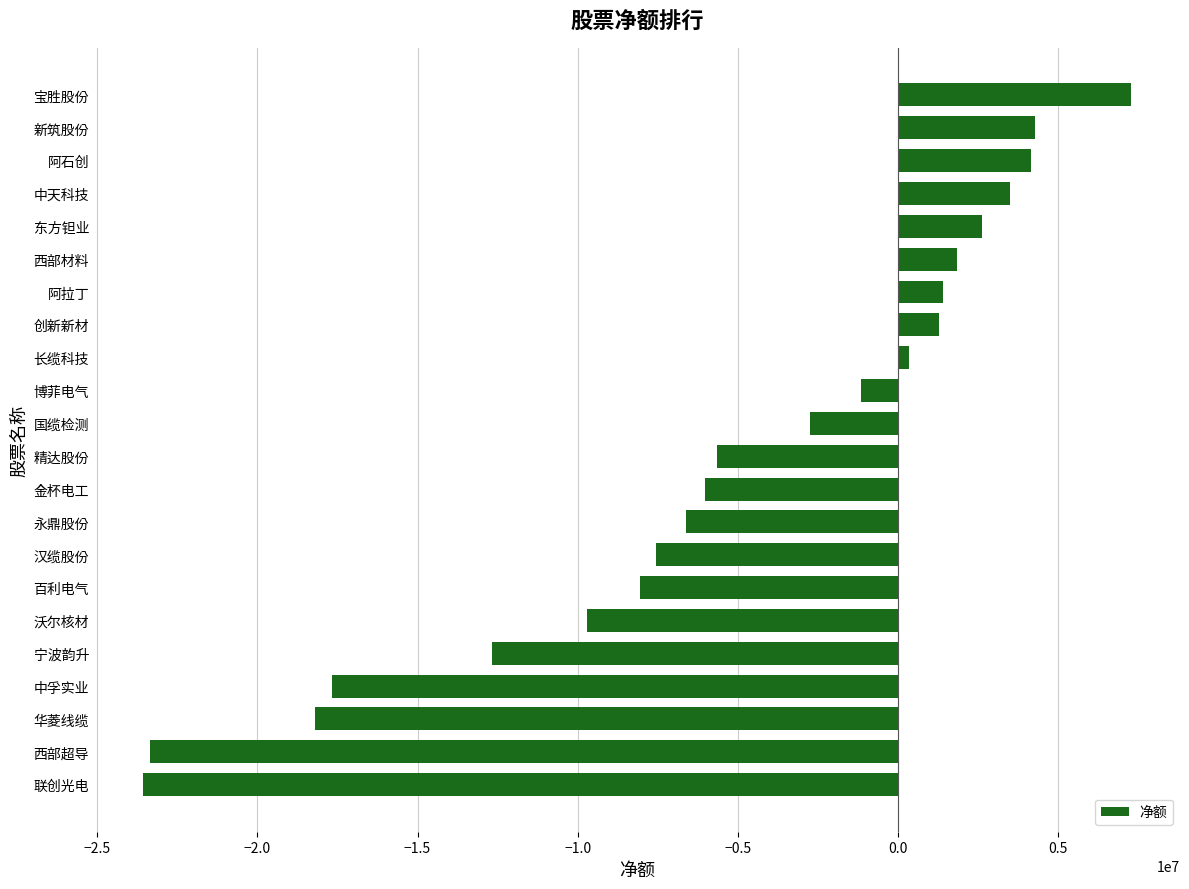

Which label corresponds to the largest value in the chart?

宝胜股份